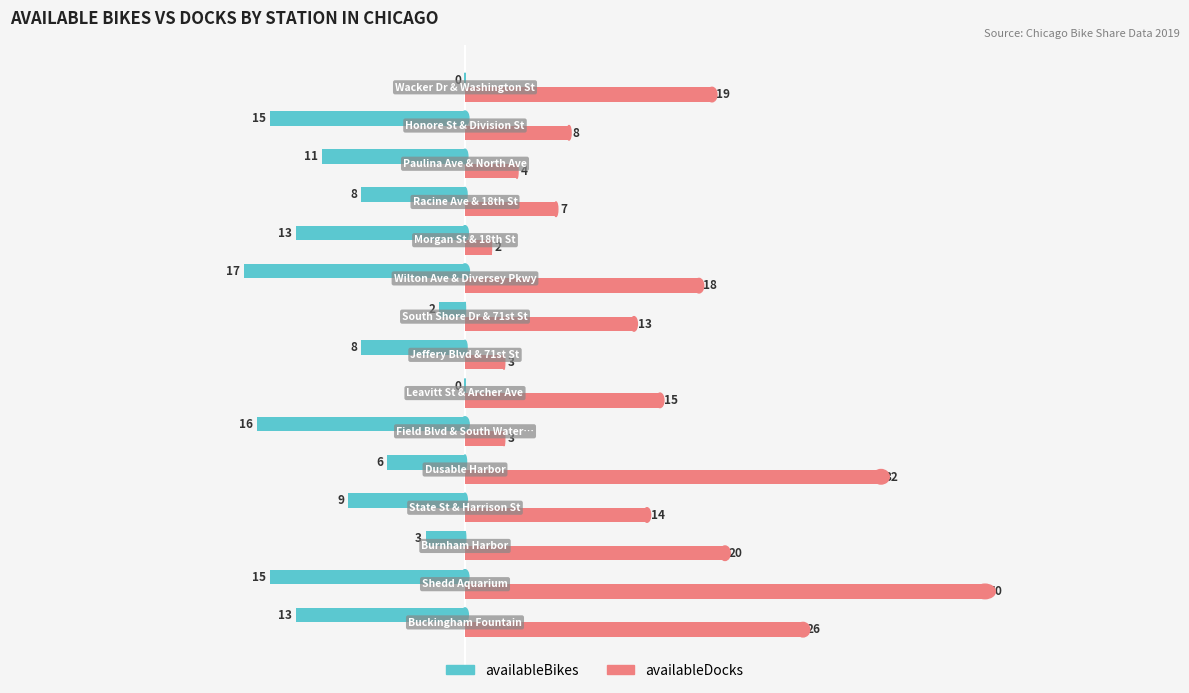

How many series are shown in this chart?

2